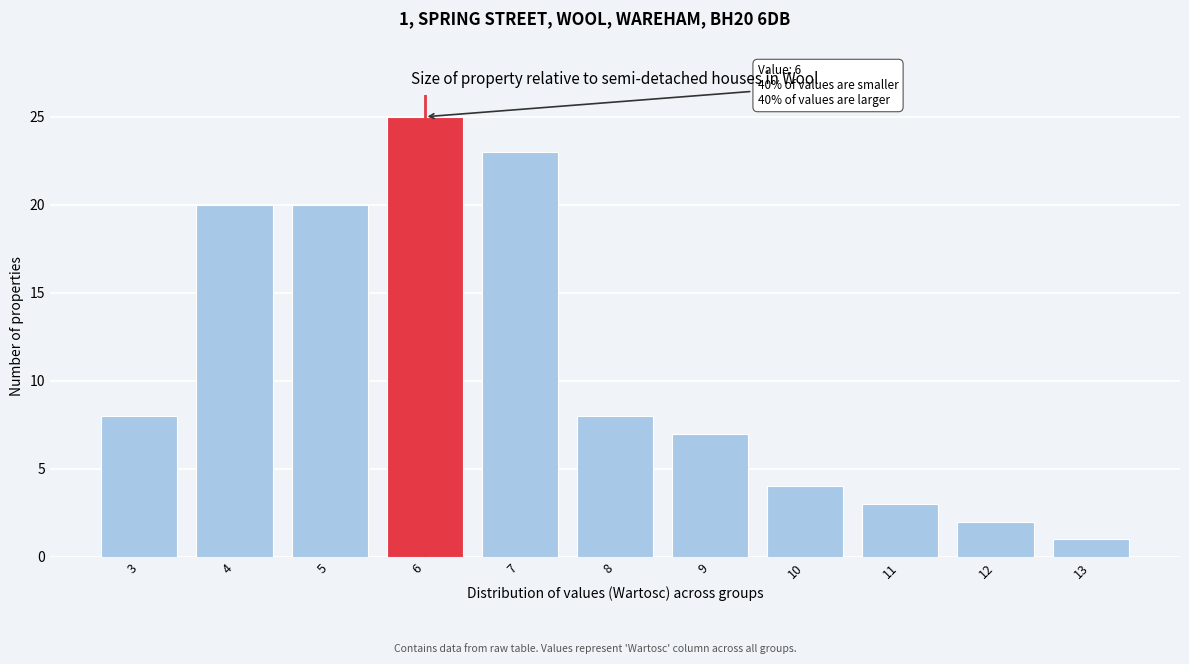

Reading right to left, list all the values displayed in this chart.

1	2	3	4	7	8	23	25	20	20	8